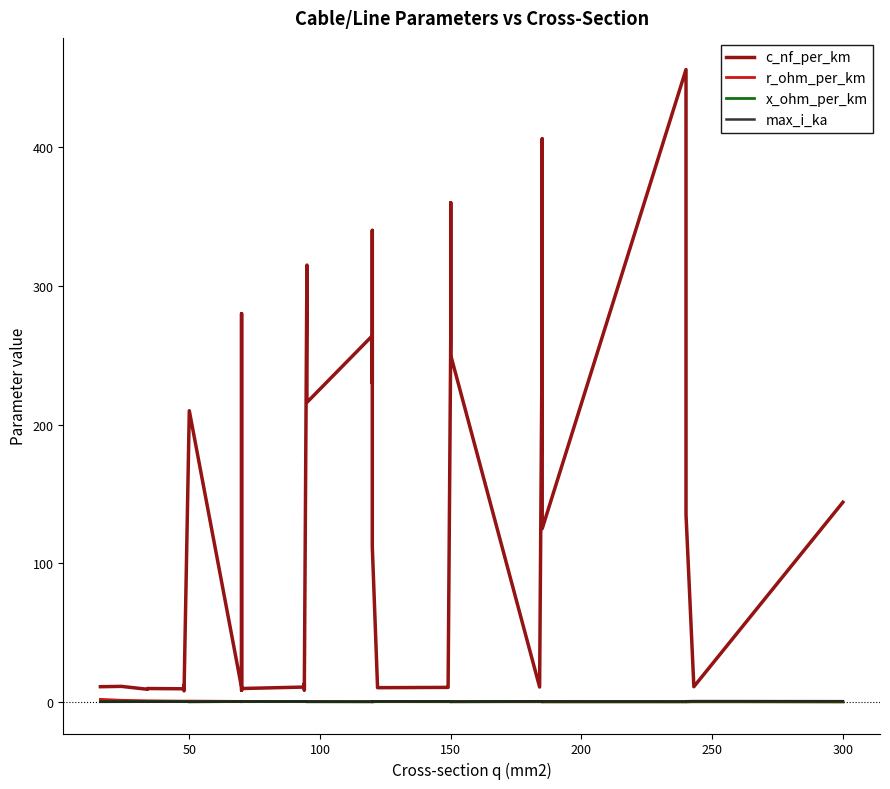

What is the difference between the second highest and second lowest values in the x_ohm_per_km series?

0.4